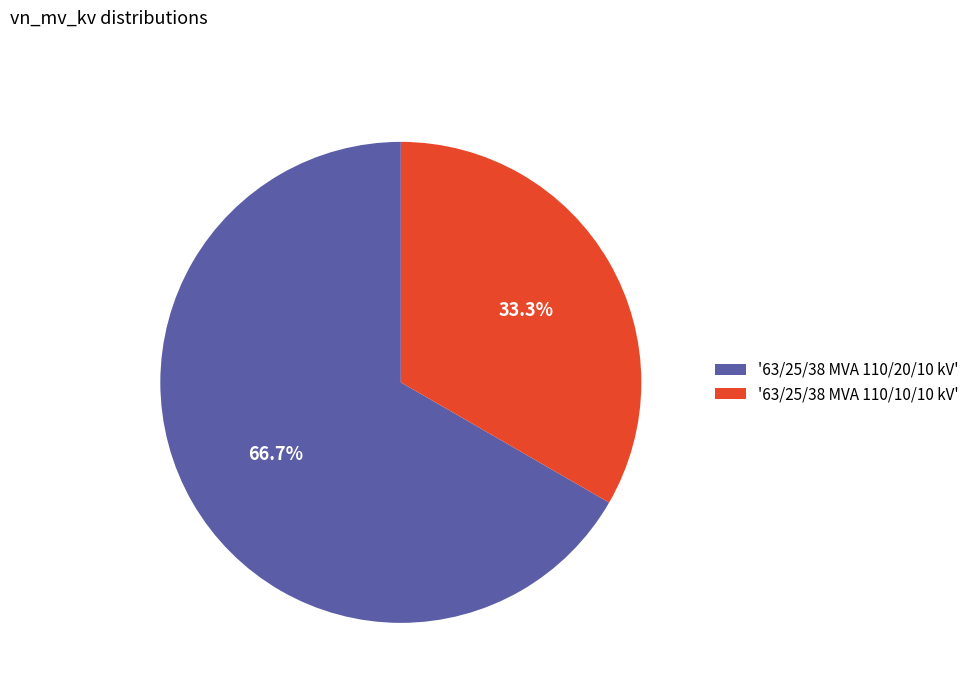

Which slice is the smallest?

'63/25/38 MVA 110/10/10 kV'